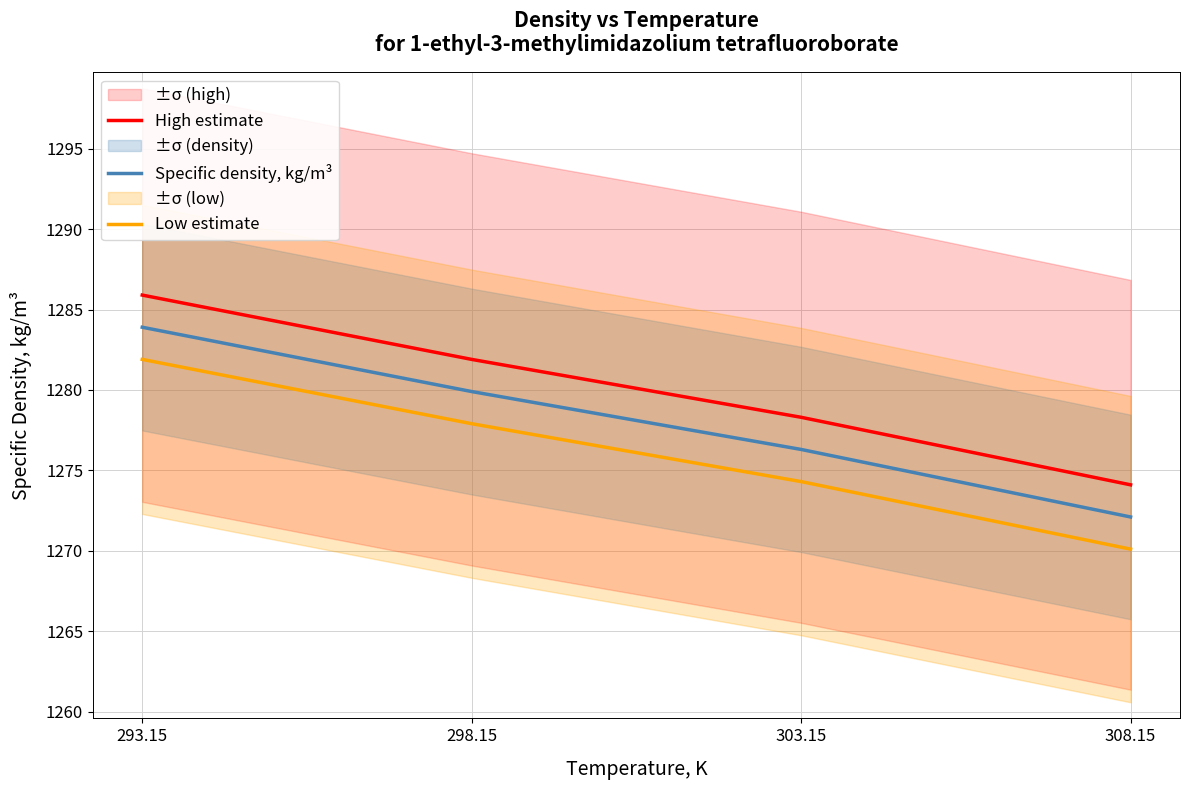

Which series has the largest total across all categories?

High estimate